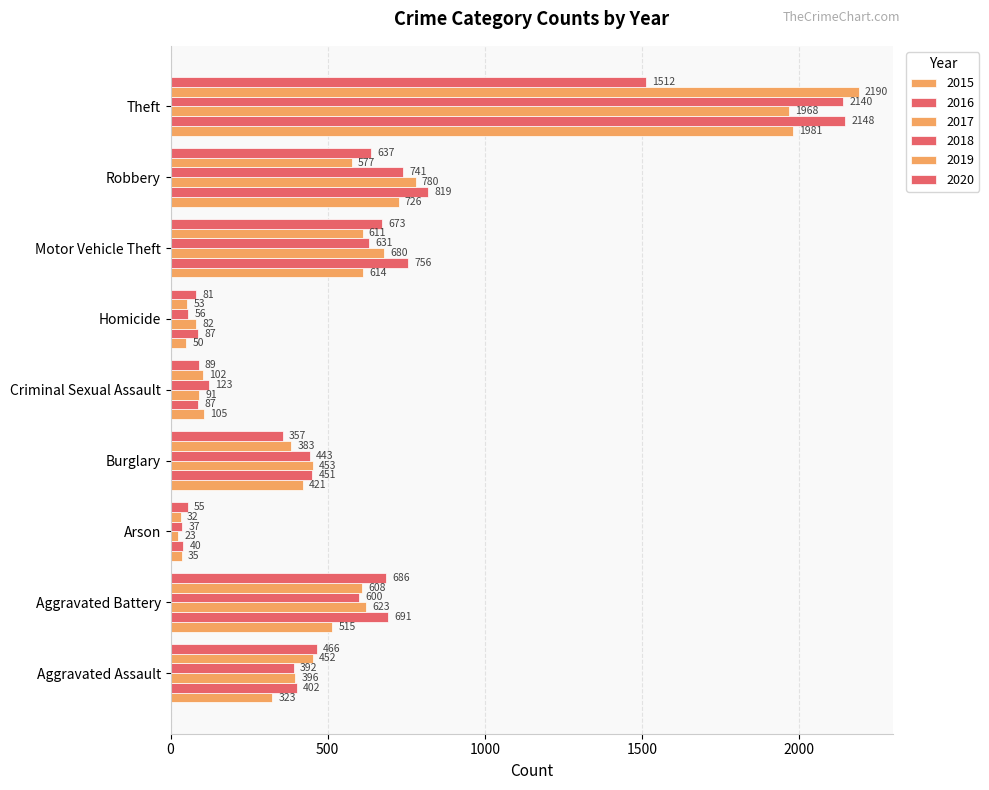

What is the lowest value of the 2020 series?

55